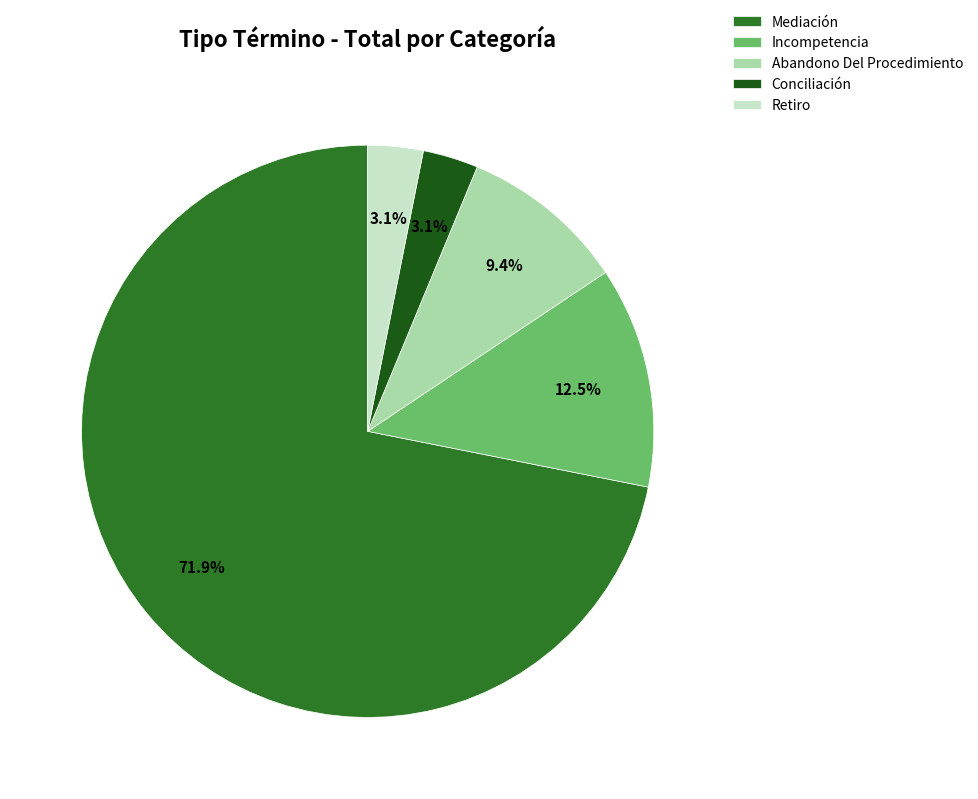

Which has a higher value, Abandono Del Procedimiento or Conciliación?

Abandono Del Procedimiento